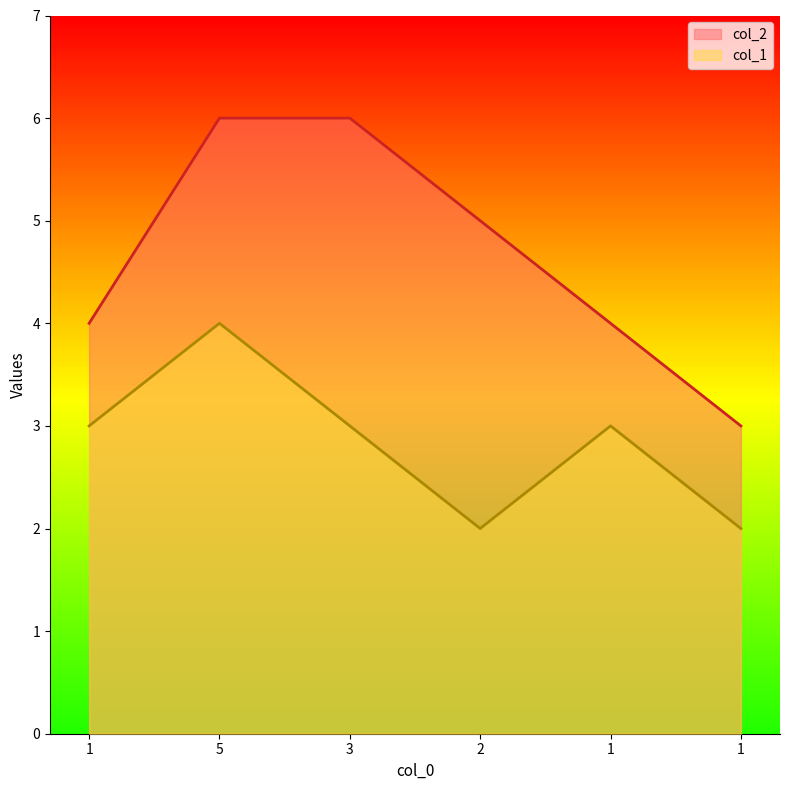

Rank the series by their average value, from lowest to highest.

col_1, col_2